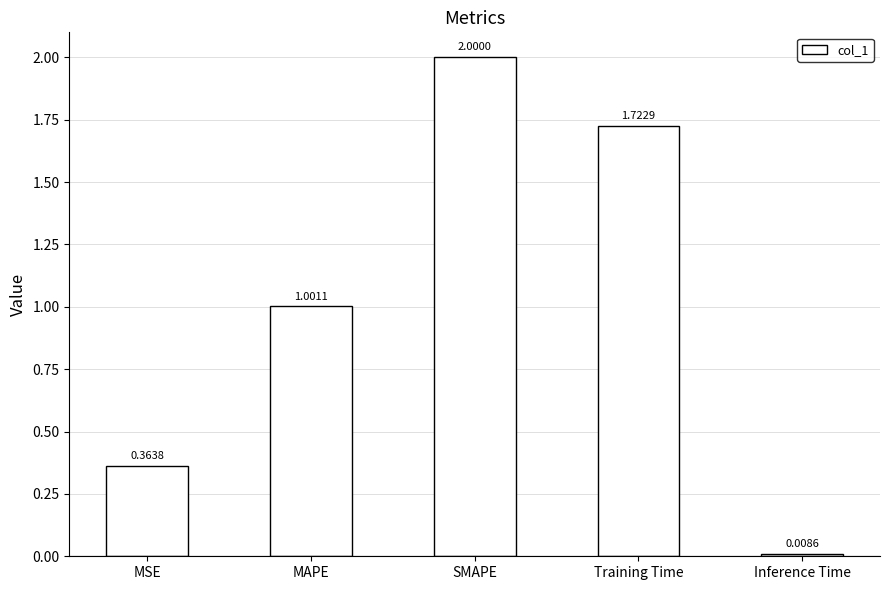

What is the value of the 3rd bar from the left?

2.0